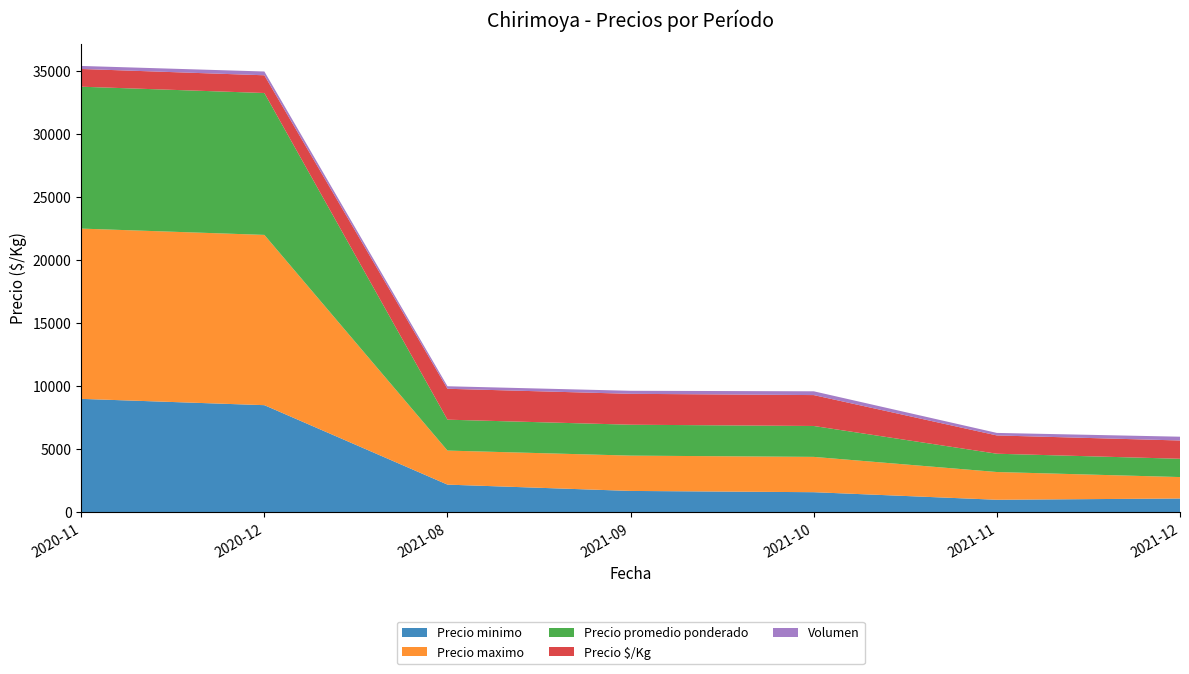

Reading left to right, what are all the values shown in this chart?

Precio minimo: 2020-11=9000	2020-12=8500	2021-08=2200	2021-09=1700	2021-10=1600	2021-11=1000	2021-12=1100
Precio maximo: 2020-11=13500	2020-12=13500	2021-08=2700	2021-09=2800	2021-10=2800	2021-11=2200	2021-12=1700
Precio promedio ponderado: 2020-11=11250	2020-12=11250	2021-08=2450	2021-09=2450	2021-10=2450	2021-11=1450	2021-12=1450
Precio $/Kg: 2020-11=1406	2020-12=1406	2021-08=2450	2021-09=2450	2021-10=2450	2021-11=1450	2021-12=1450
Volumen: 2020-11=240	2020-12=300	2021-08=200	2021-09=240	2021-10=300	2021-11=200	2021-12=300